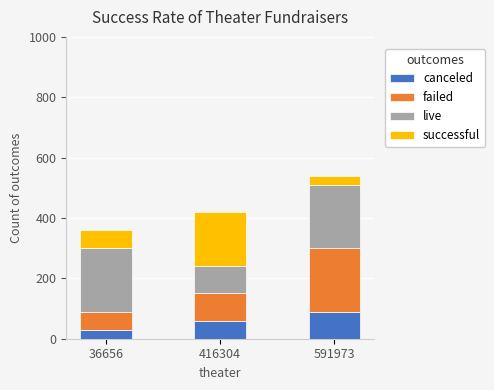

What is the total value across all series at 36656?

360.0